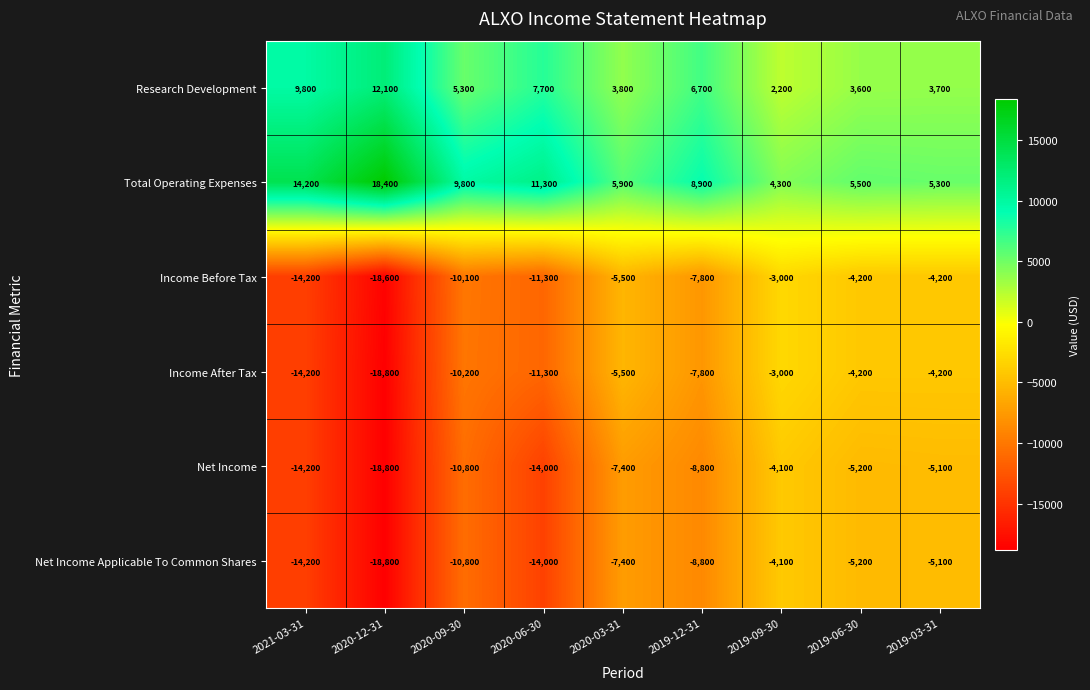

What is the difference between the maximum and minimum values in the Net Income Applicable To Common Shares series?

14700